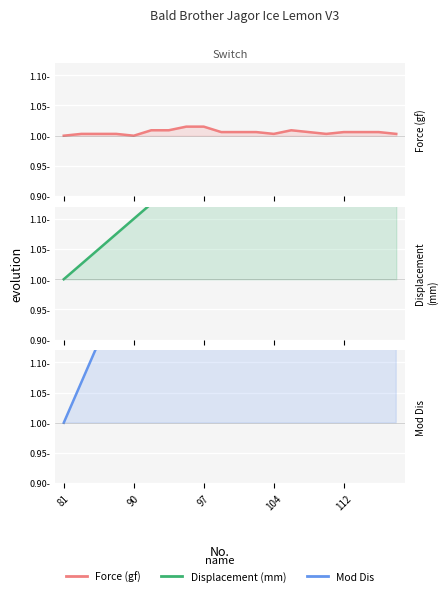

Which category has the lowest value across all series?

81